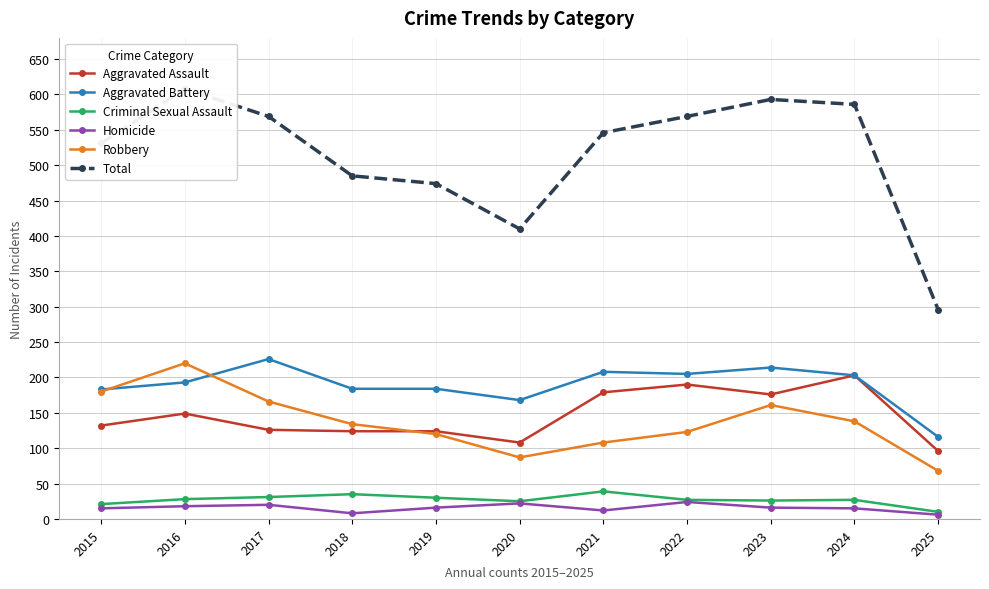

True or false: Criminal Sexual Assault and Aggravated Assault intersect in this chart.

False